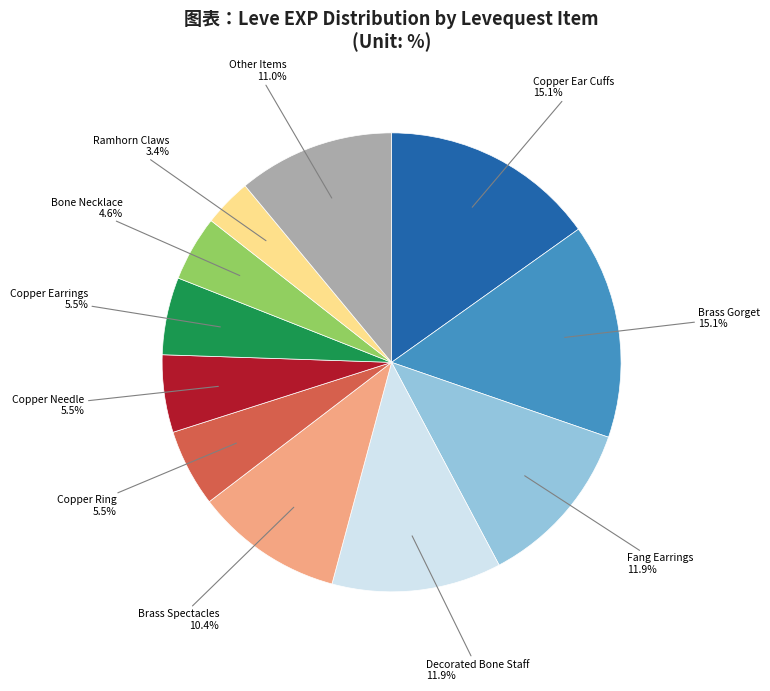

Is there a majority slice in this chart?

No